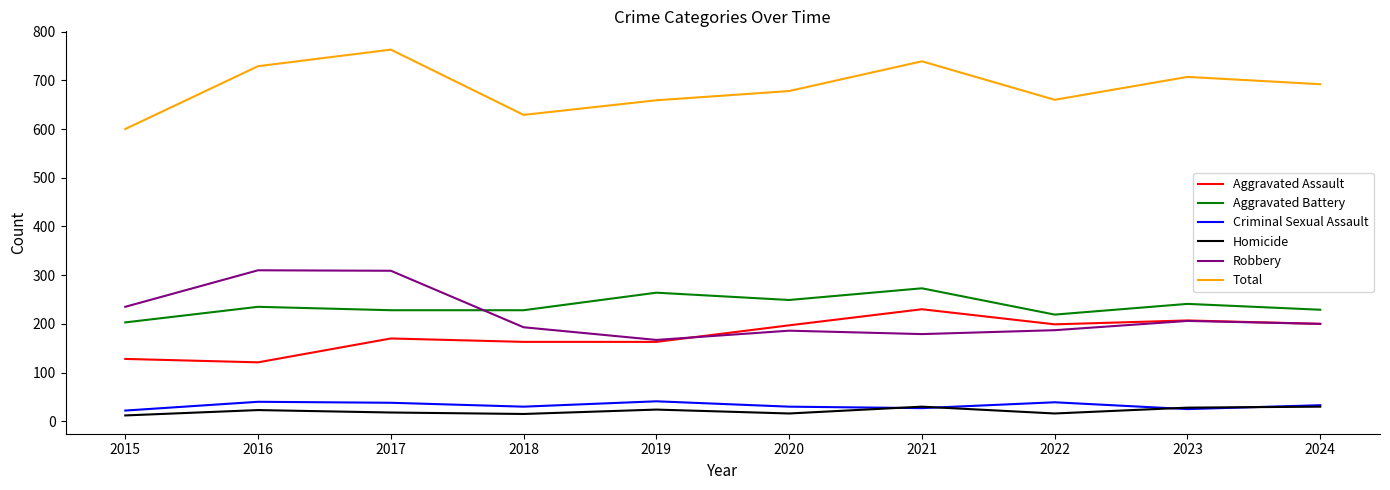

Is the value of Robbery at 2017 greater than the value of Homicide at 2018?

Yes